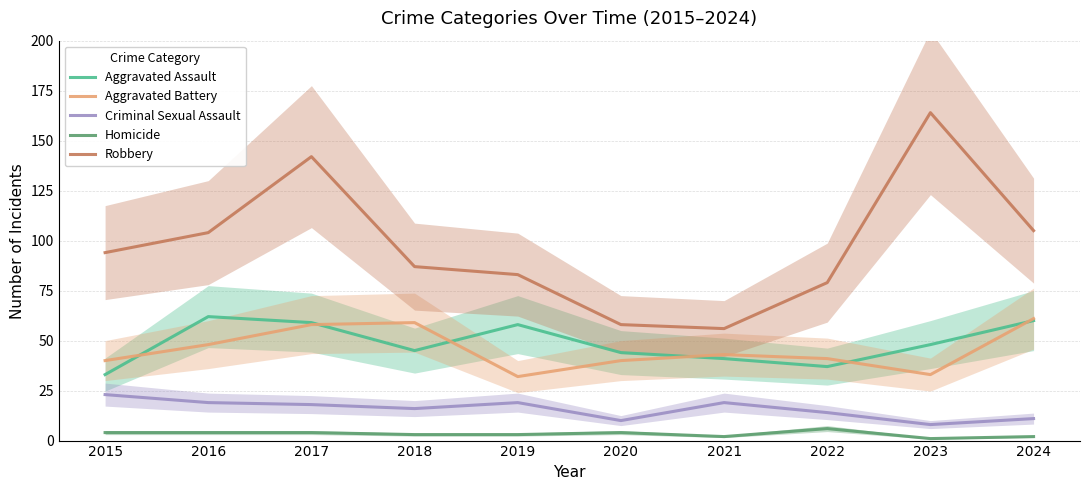

Which category has the highest value in the Aggravated Battery series?

2024